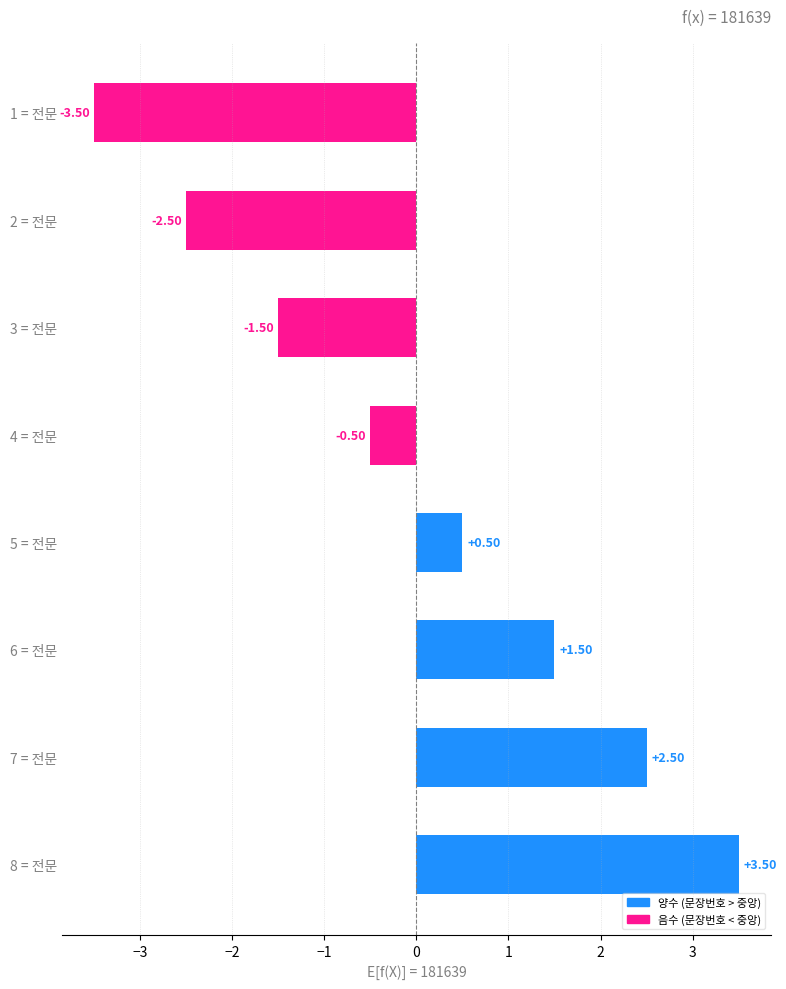

List the labels in order of value, smallest first.

1 = 전문, 2 = 전문, 3 = 전문, 4 = 전문, 5 = 전문, 6 = 전문, 7 = 전문, 8 = 전문